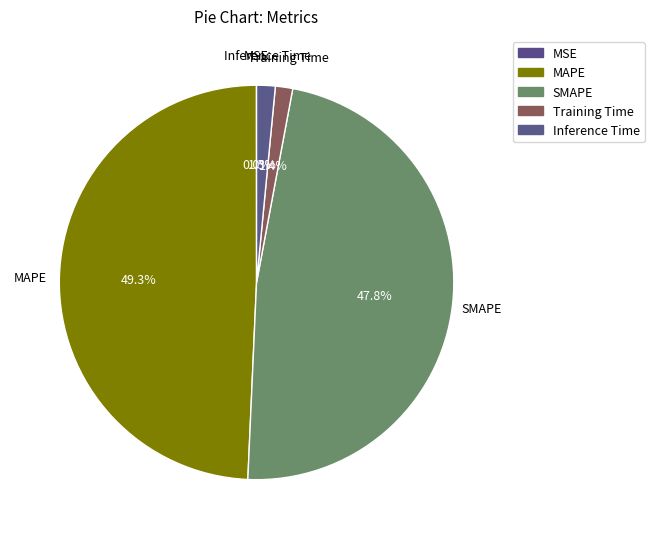

True or false: MAPE accounts for 41% of the total.

False